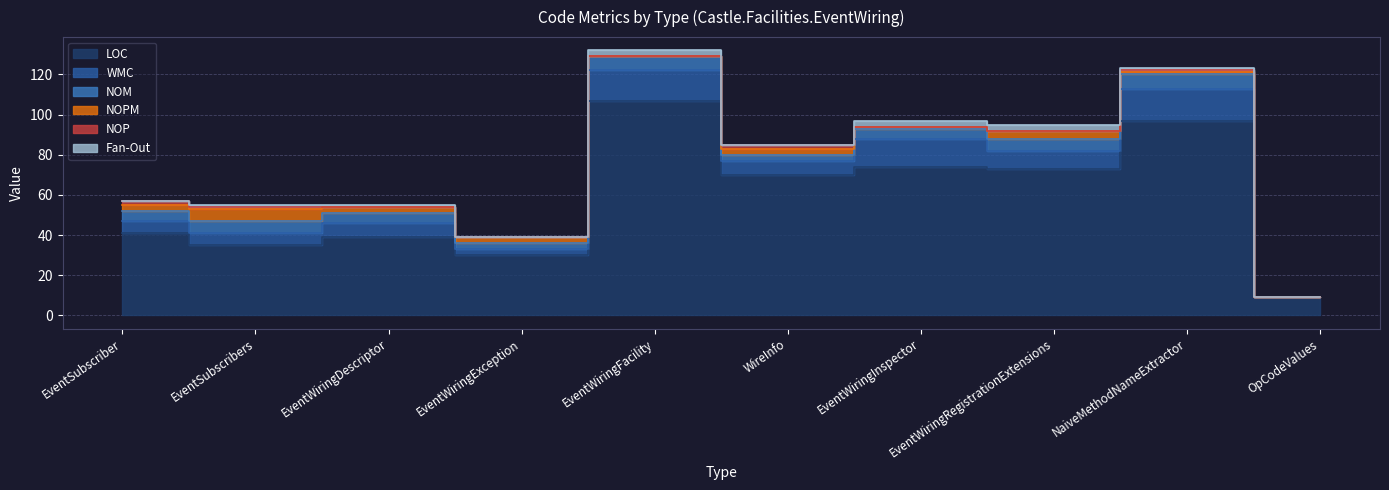

Reading left to right, transcribe all the data shown in this chart.

LOC: 41	35	39	30	107	70	74	73	97	9
WMC: 6	6	7	3	15	7	14	9	16	0
NOM: 5	6	5	3	7	3	5	6	7	0
NOPM: 3	6	3	3	0	3	1	4	1	0
NOP: 2	1	0	0	0	2	0	0	1	0
Fan-Out: 0	1	1	0	3	0	3	3	1	0